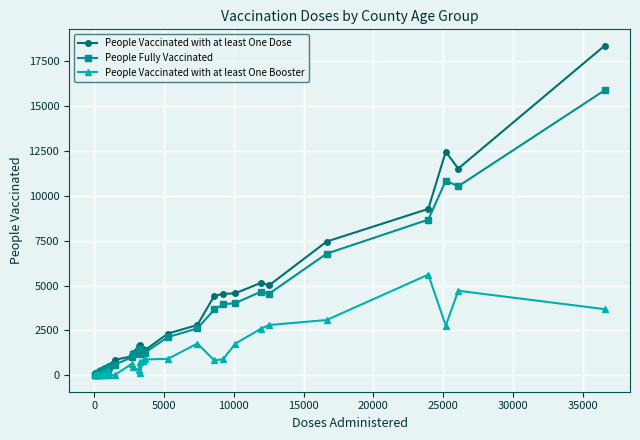

What are all the series names shown in the legend?

People Vaccinated with at least One Dose, People Fully Vaccinated, People Vaccinated with at least One Booster